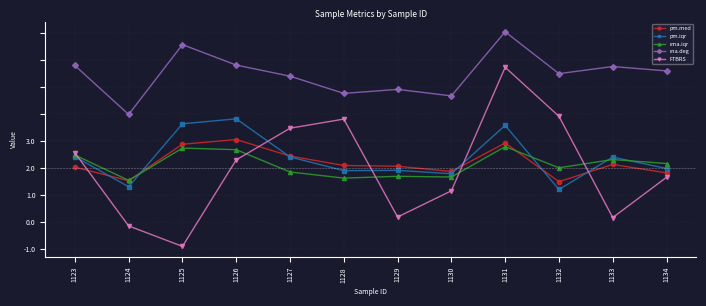

How many interior local valleys does the pm.iqr series have?

4